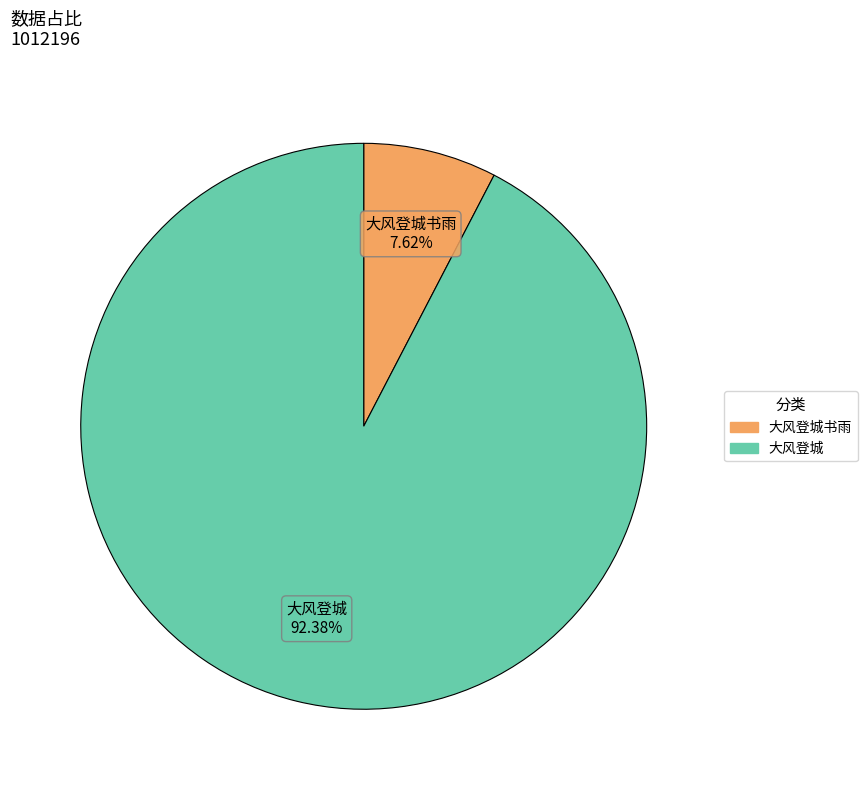

Is there any slice that represents more than half of the pie?

Yes